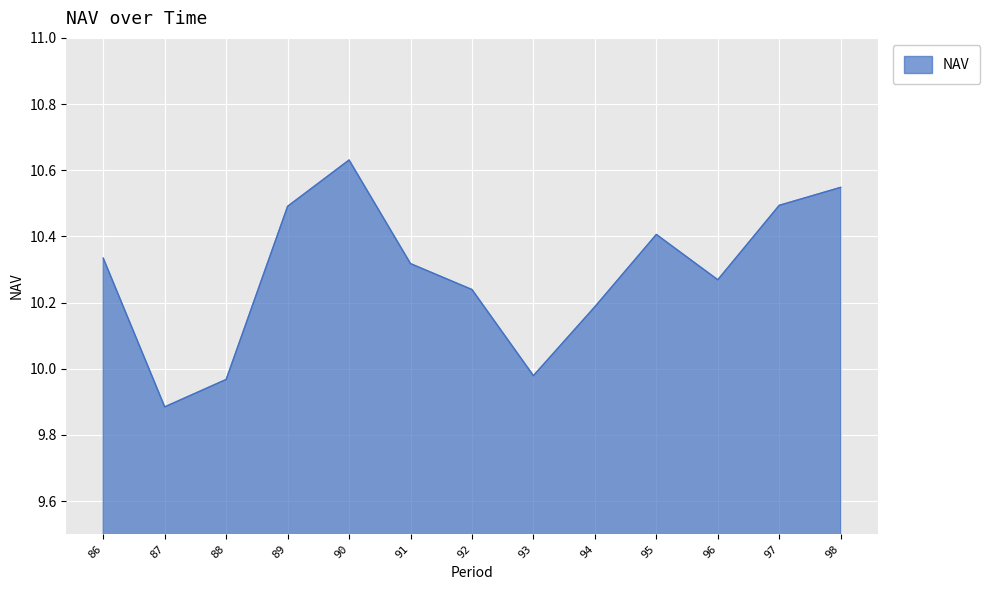

What is the change in value from 96 to 97?

+0.2